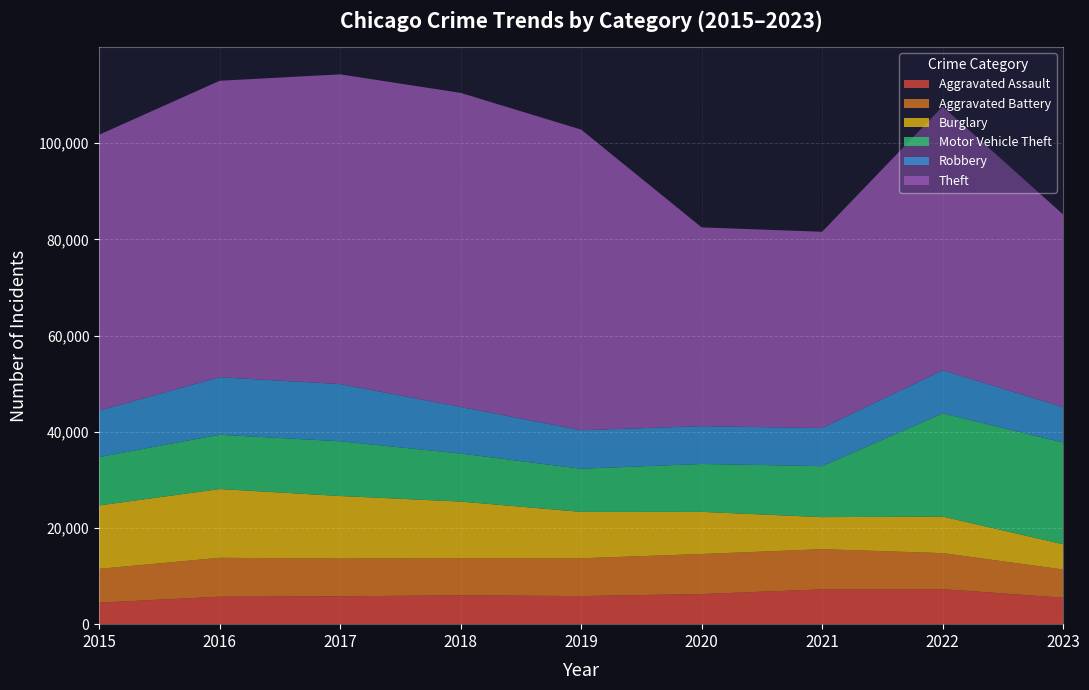

Reading left to right, transcribe all the data shown in this chart.

Aggravated Assault: 4480	5712	5793	6001	5841	6262	7242	7280	5503
Aggravated Battery: 7018	8086	7845	7734	7857	8321	8347	7491	5863
Burglary: 13184	14289	13001	11747	9638	8758	6659	7593	5240
Motor Vehicle Theft: 10068	11286	11380	9985	8977	9959	10601	21450	21155
Robbery: 9638	11960	11880	9681	7995	7855	7918	8964	7358
Theft: 57350	61621	64386	65287	62492	41322	40801	54828	40044